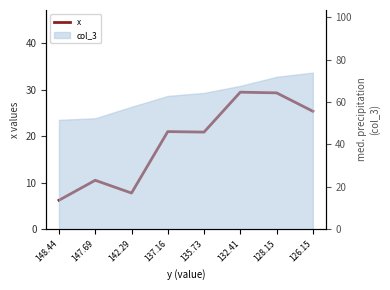

What is the difference between the maximum and minimum values?

23.3